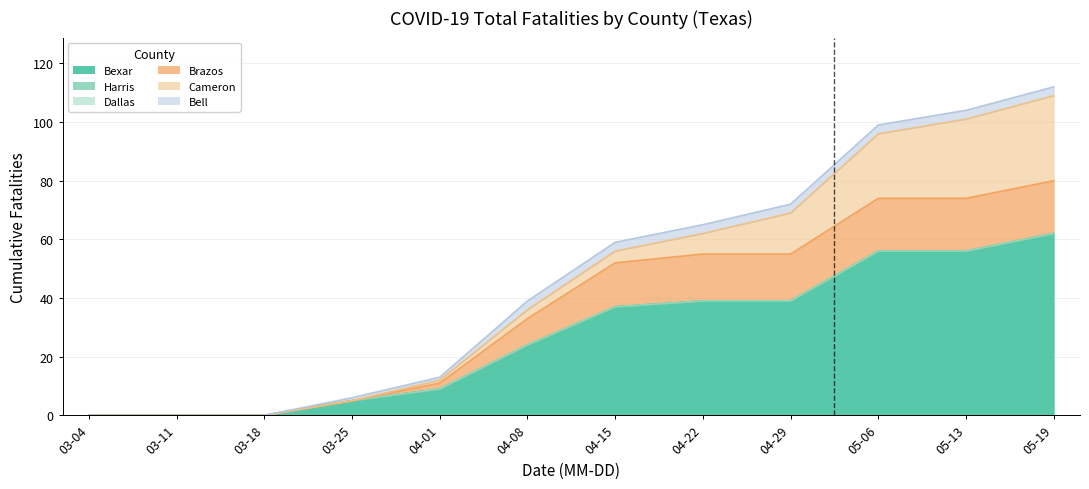

True or false: Cameron and Bexar intersect in this chart.

False